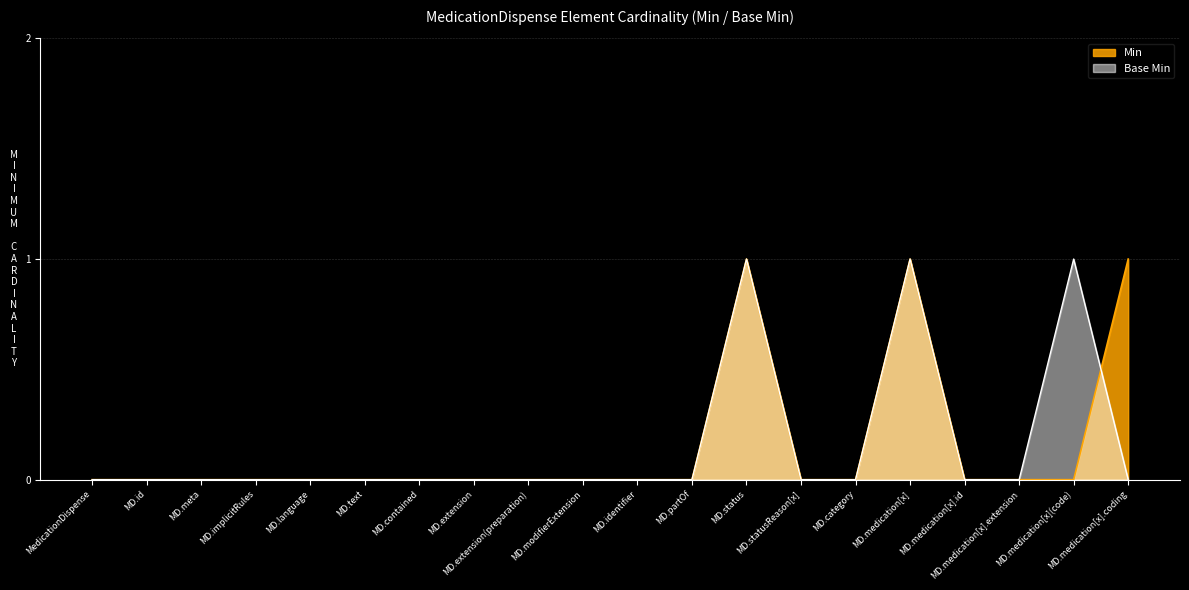

Reading right to left, extract all data points from this chart.

Min: 1	0	0	0	1	0	0	1	0	0	0	0	0	0	0	0	0	0	0	0
Base Min: 0	1	0	0	1	0	0	1	0	0	0	0	0	0	0	0	0	0	0	0